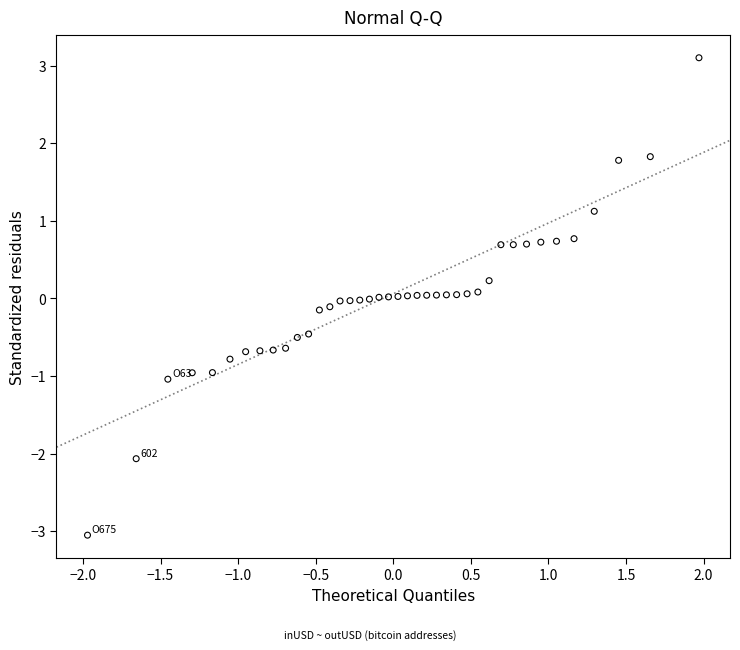

What is the range of Y values (max minus min)?

6.2